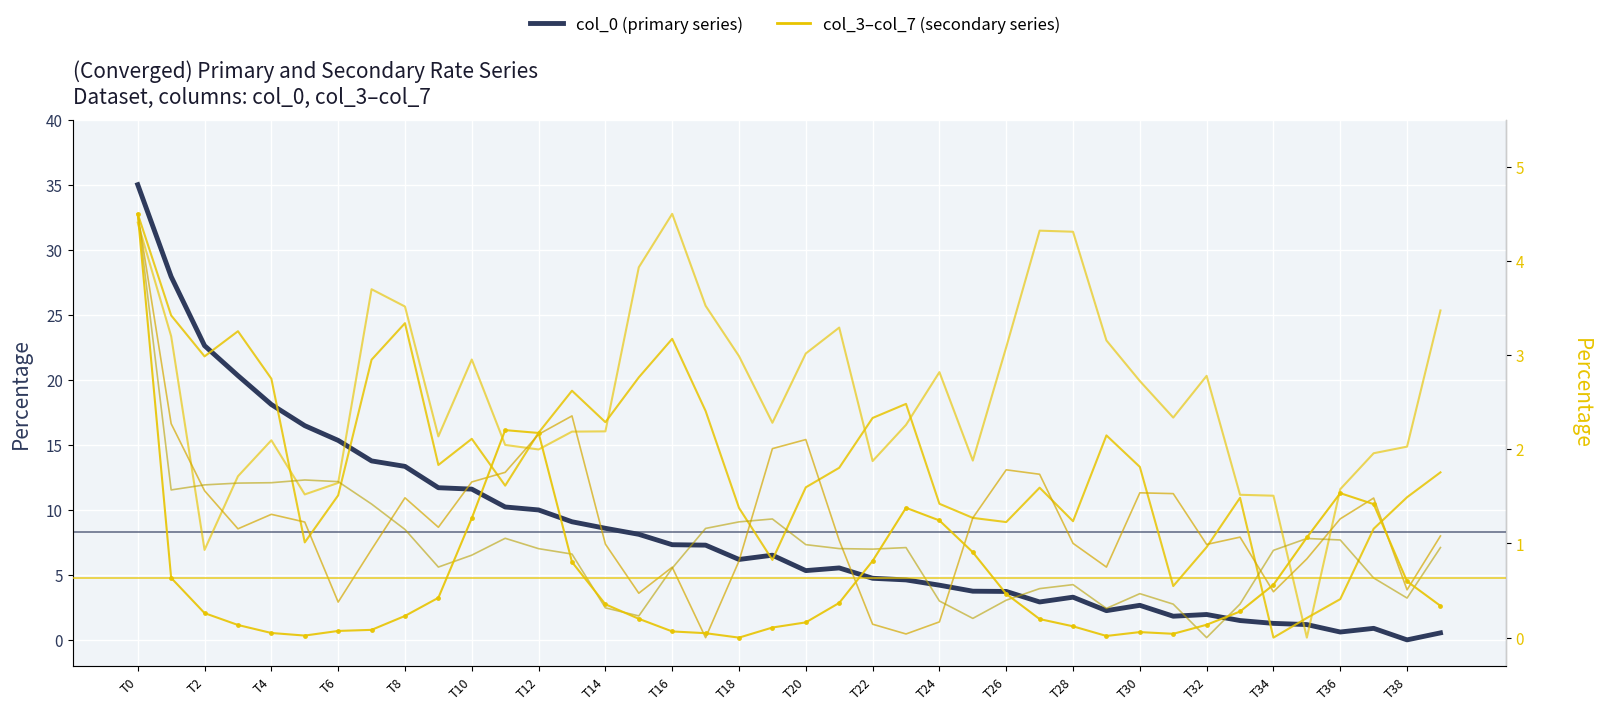

Is it true that col_0 (primary) equals 3.3 at T30?

False